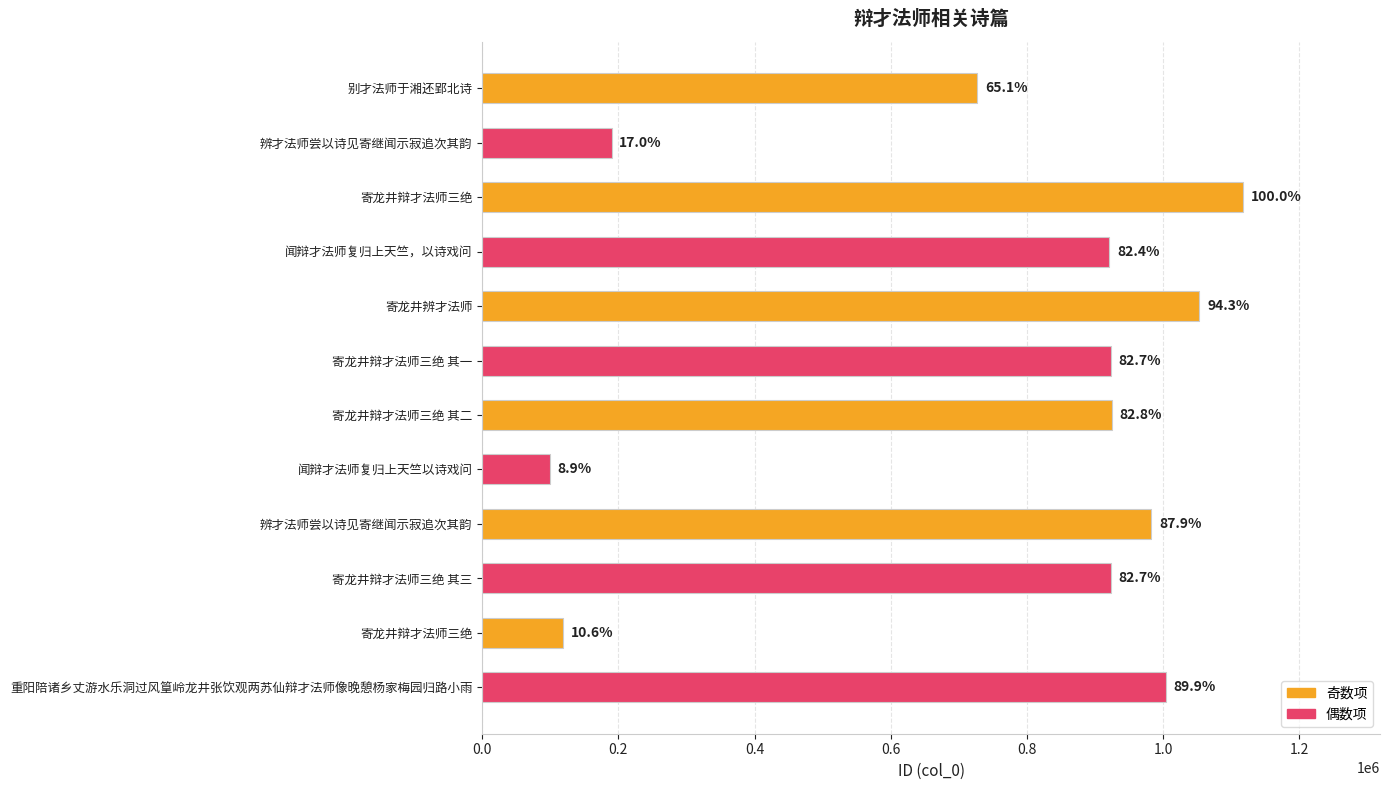

How many bars are there in total?

12